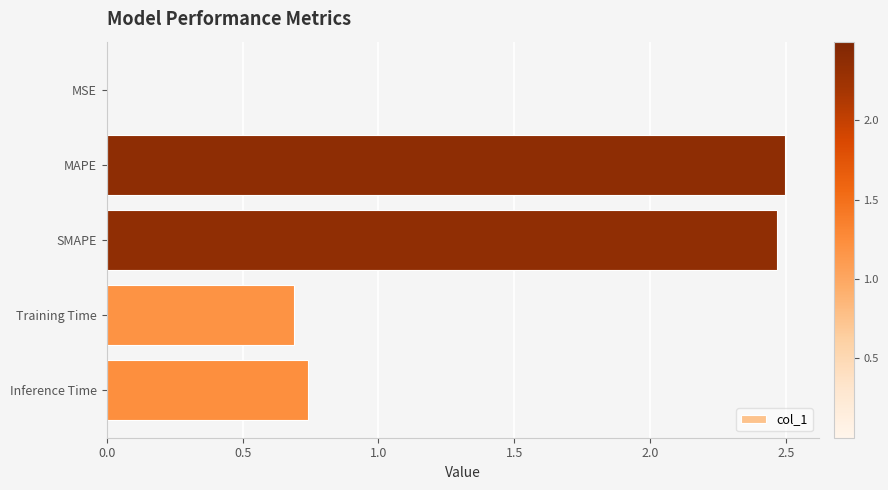

The chart shows a value of 2.5 at SMAPE. True or false?

True